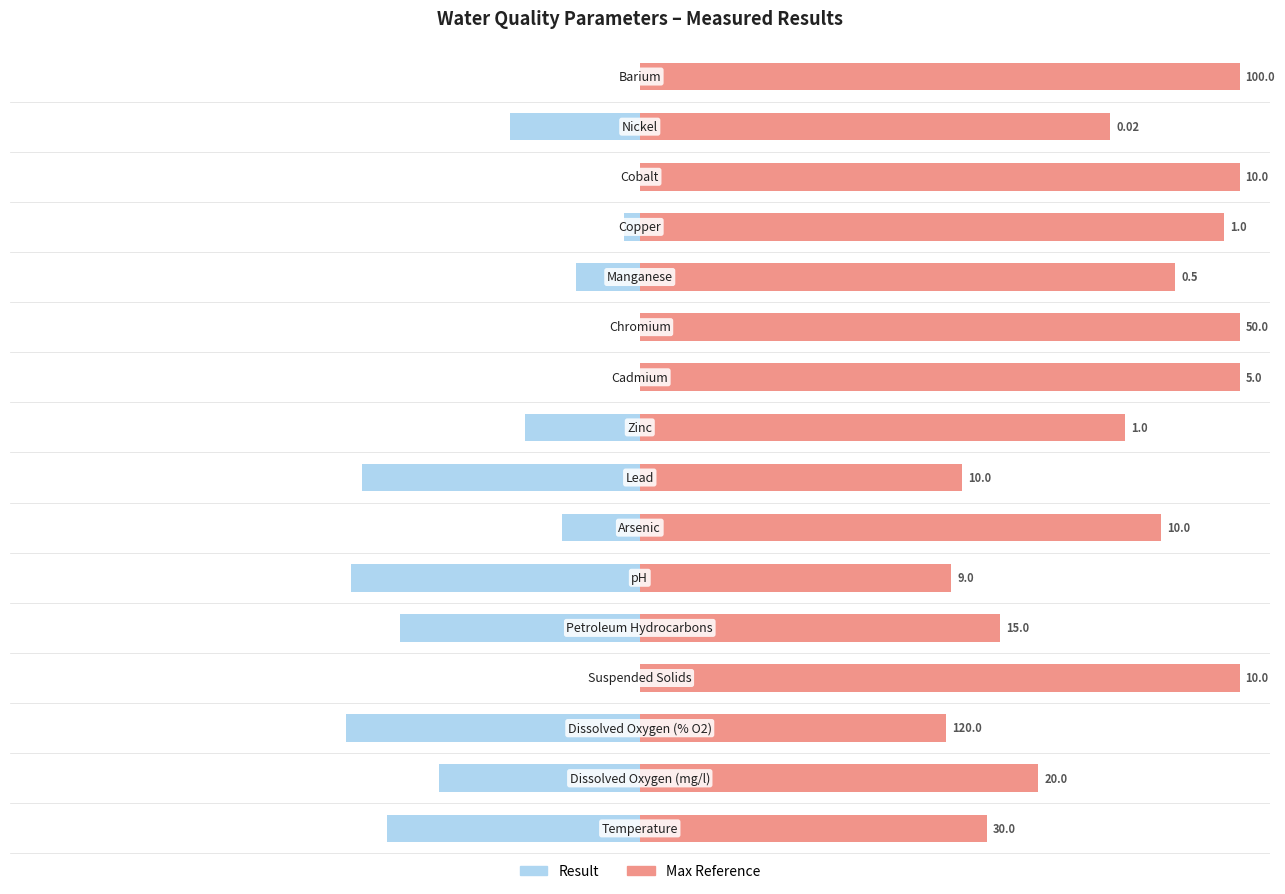

What is the minimum value shown in the chart?

-48.9